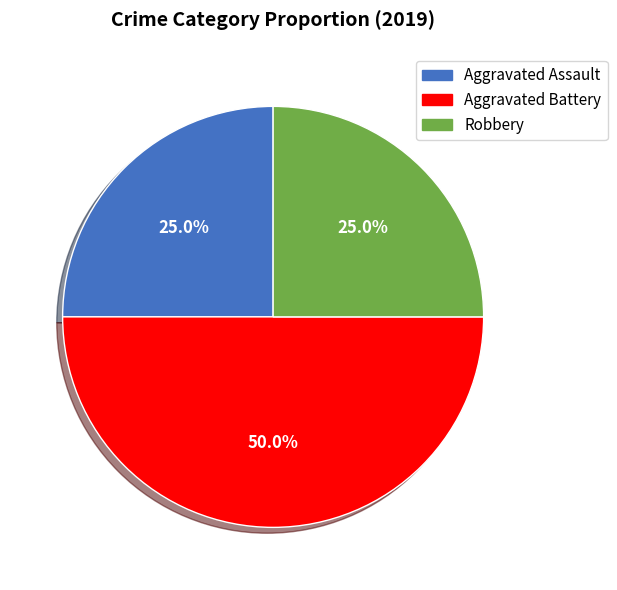

To the nearest percent, what portion does Aggravated Assault represent?

25%